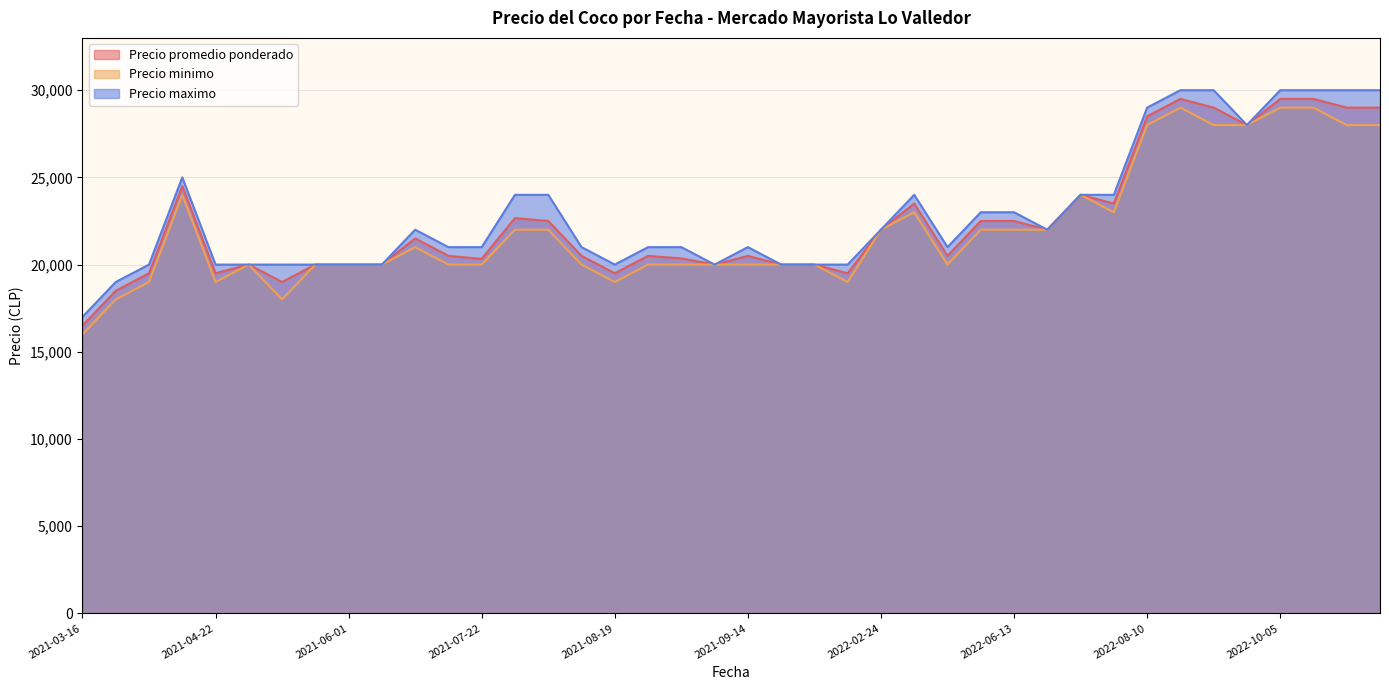

Where is Precio maximo nearest to the value 23500?

2022-06-13